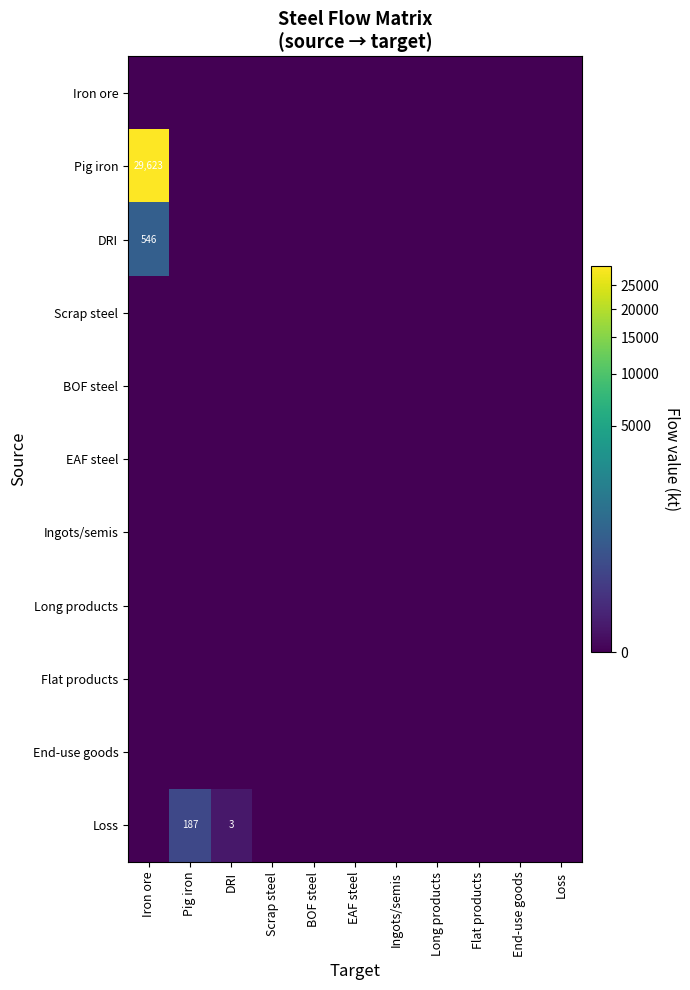

How many distinct data groups are displayed?

11